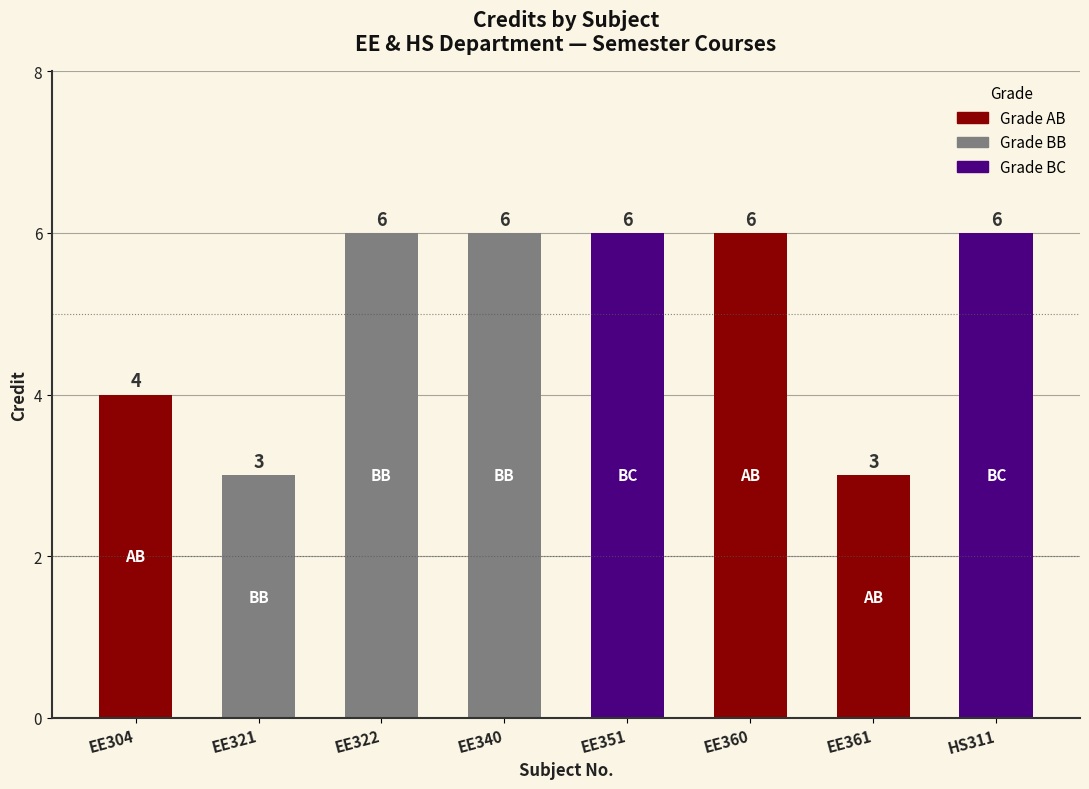

The chart shows a value of 11 at 3-0-0. True or false?

False